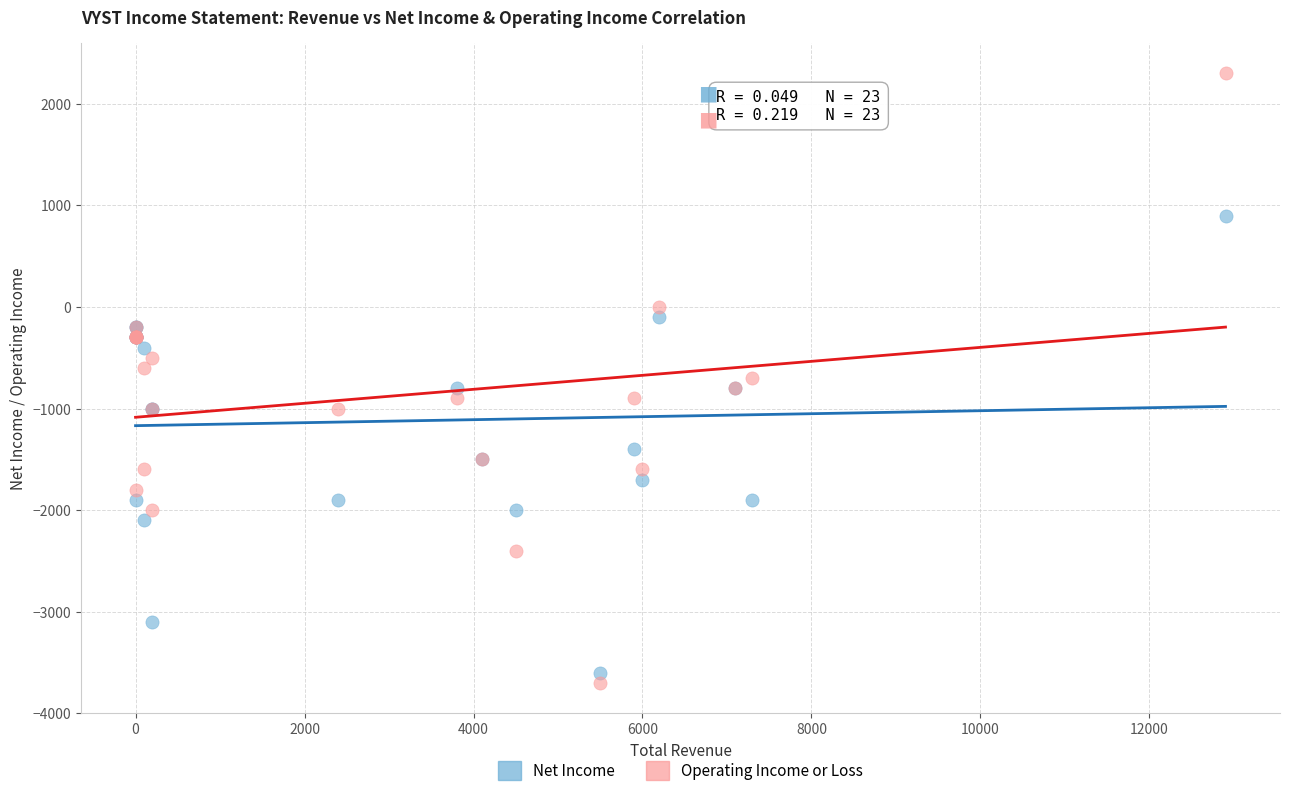

What are all the series names shown in the legend?

Net Income, Operating Income or Loss